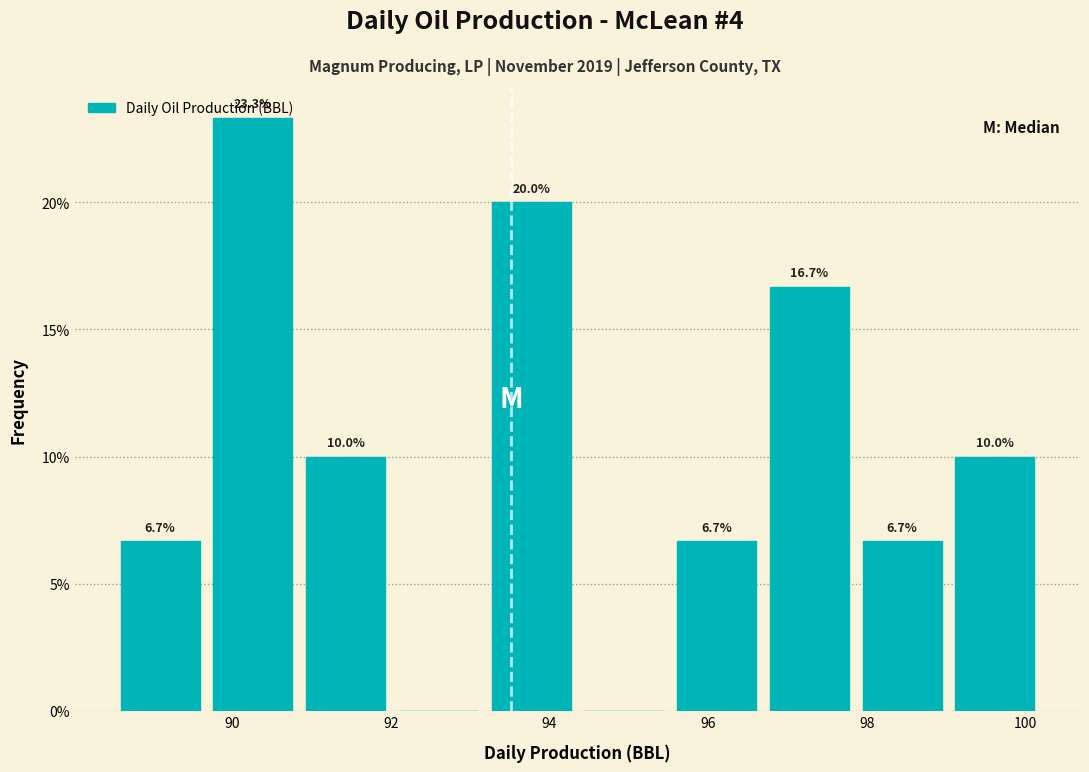

Which range on the x-axis has the tallest bar?

89.6 to 90.8